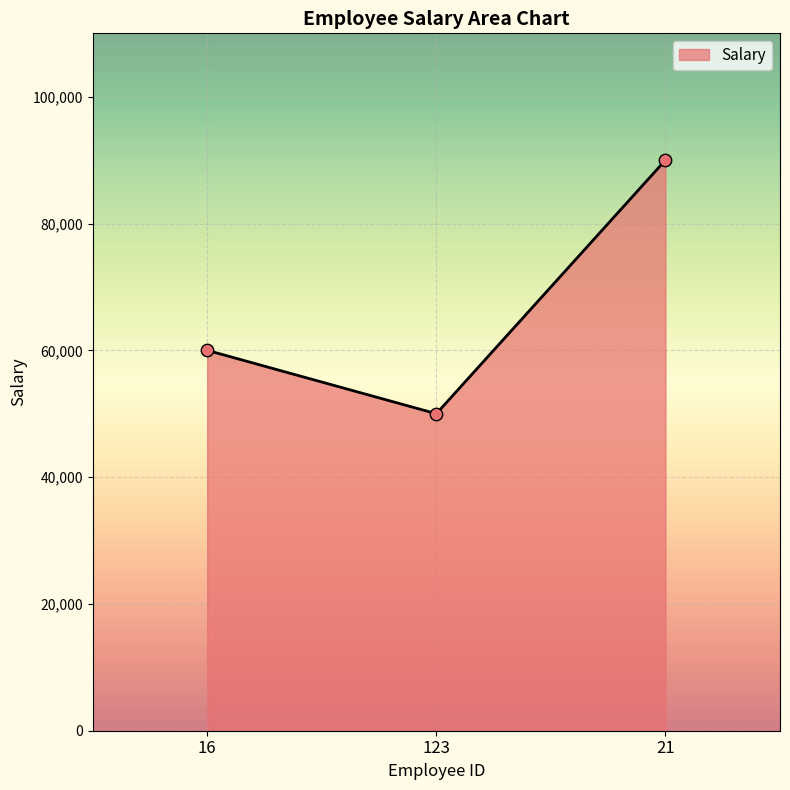

What is the ratio of the value at 21 to the value at 123?

1.8